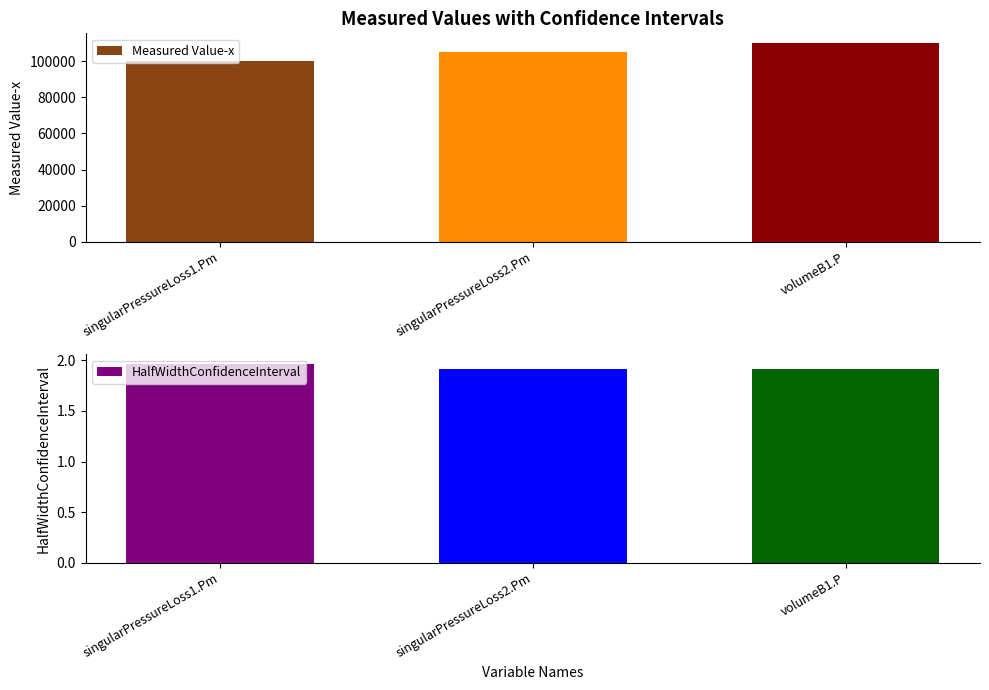

Rank the series by their average value, from highest to lowest.

Measured Value-x, HalfWidthConfidenceInterval